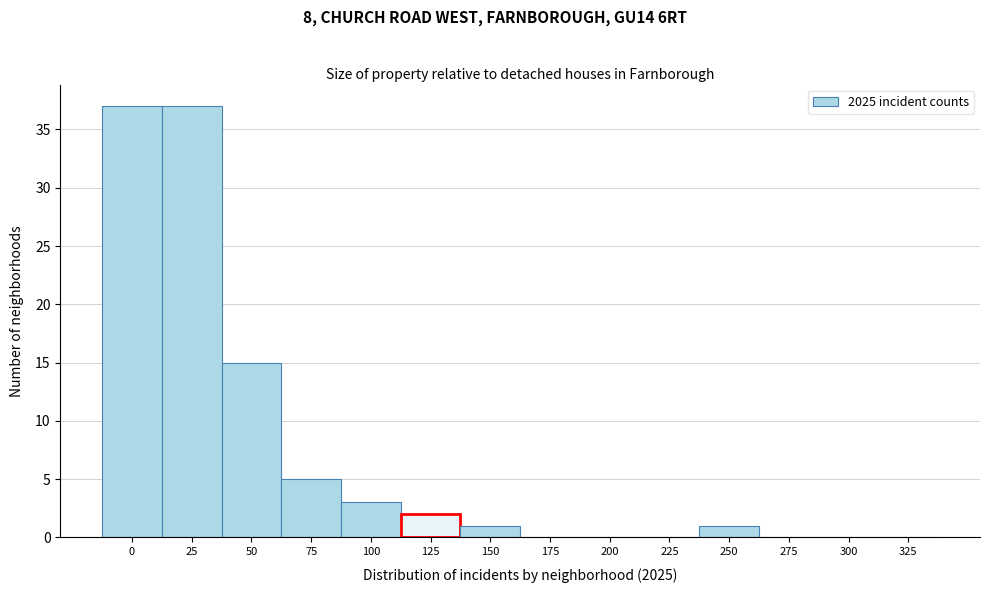

Reading left to right, list all the values displayed in this chart.

0=37	25=37	50=15	75=5	100=3	125=2	150=1	175=0	200=0	225=0	250=1	275=0	300=0	325=0